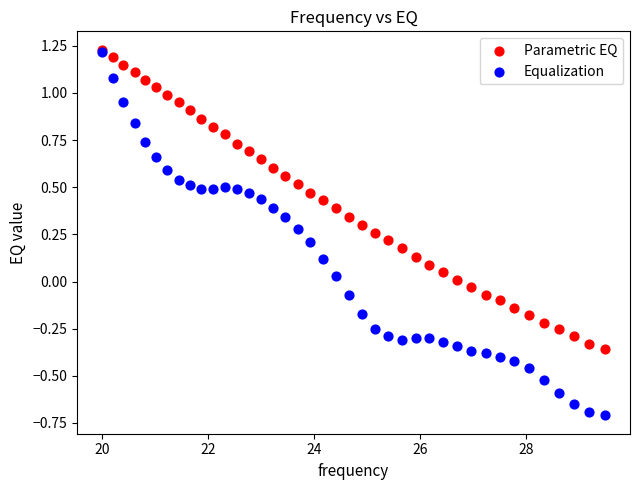

Which series reaches the minimum Y coordinate?

Equalization